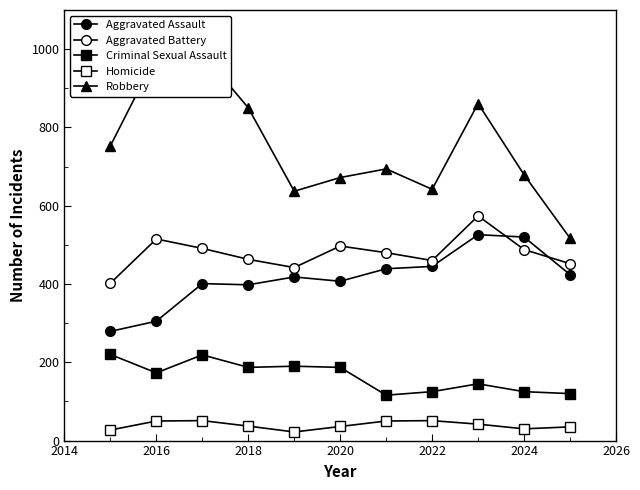

How many lines are shown in the chart?

5